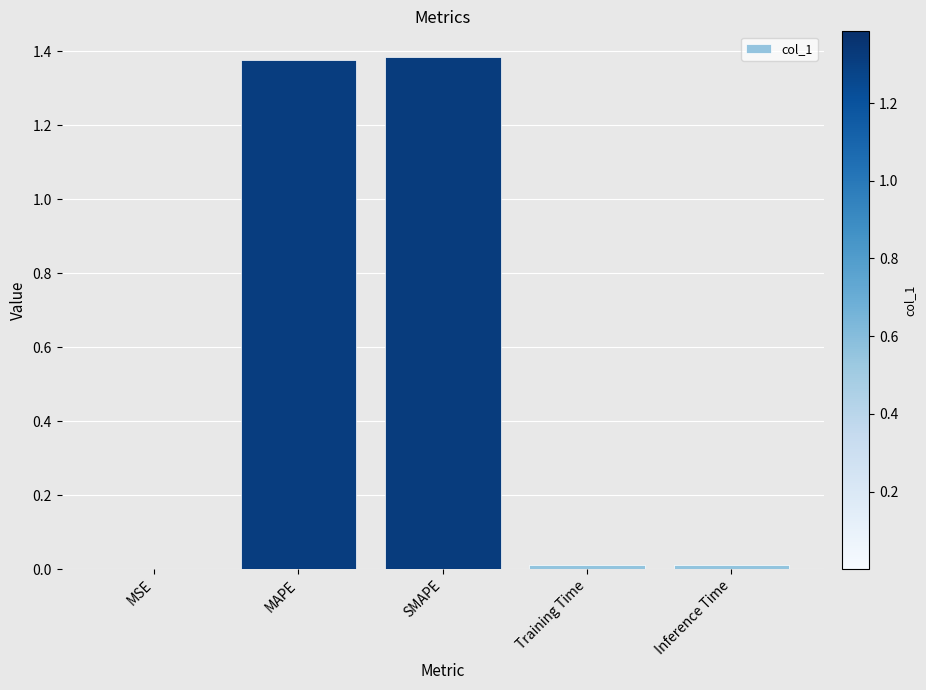

What is the sum of the values at SMAPE and MAPE?

2.8